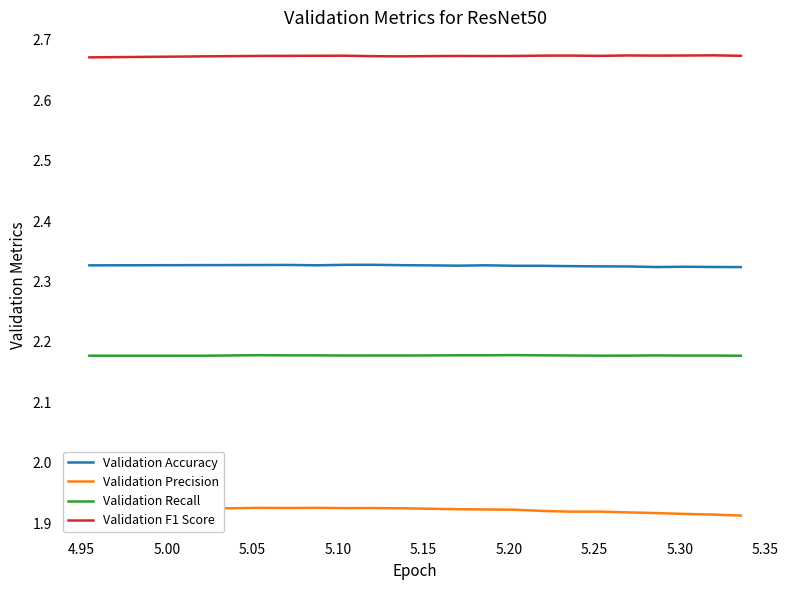

Count the Validation Recall values in the range 2 to 3.

20